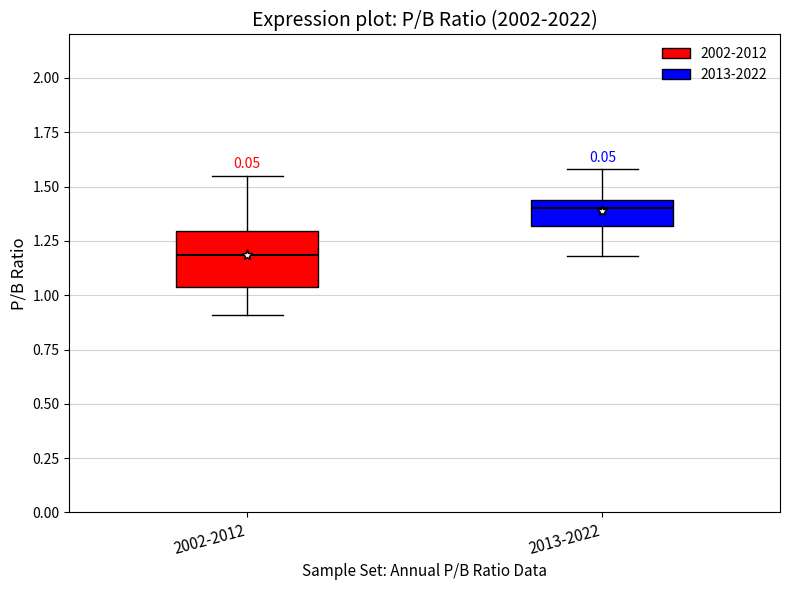

Reading left to right, transcribe this box plot: for each box, give where its median line is, the range the box spans, and where its two whiskers end, as read against the y-axis. The values are not printed on the chart, so give them approximately, as read against the axis.

2002-2012: median 1.20, box 1.05 to 1.30, whiskers 0.90 to 1.55
2013-2022: median 1.40, box 1.30 to 1.45, whiskers 1.20 to 1.60